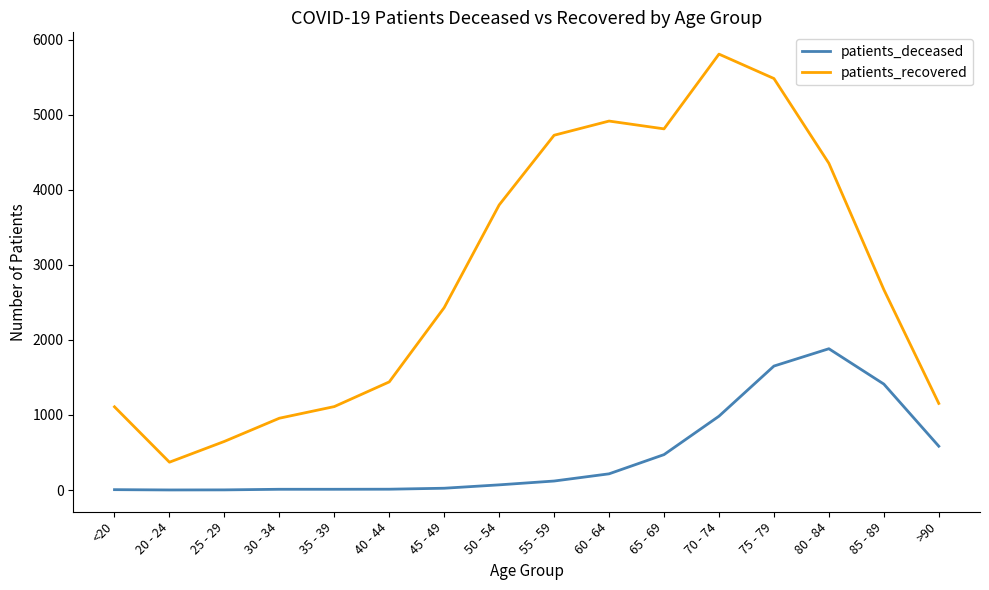

What position from the left is 85 - 89?

15